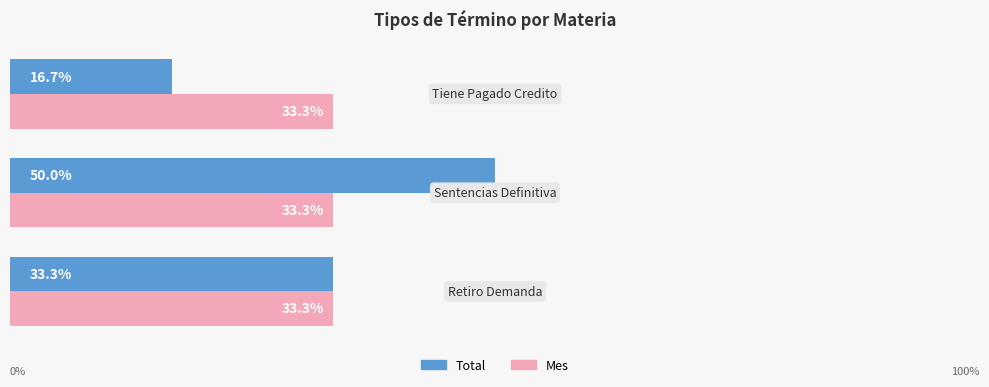

Which series has the largest range (max minus min)?

Total